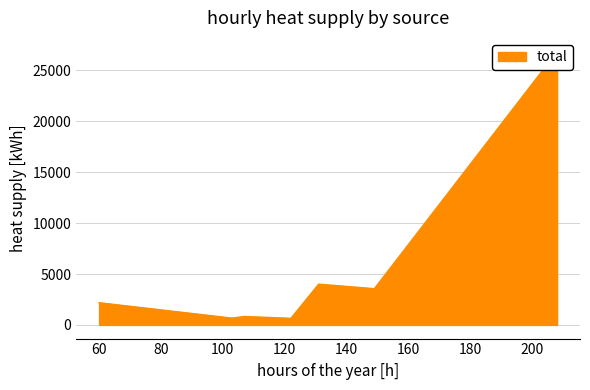

How many interior local valleys (lower than both neighbors) does the data have?

3